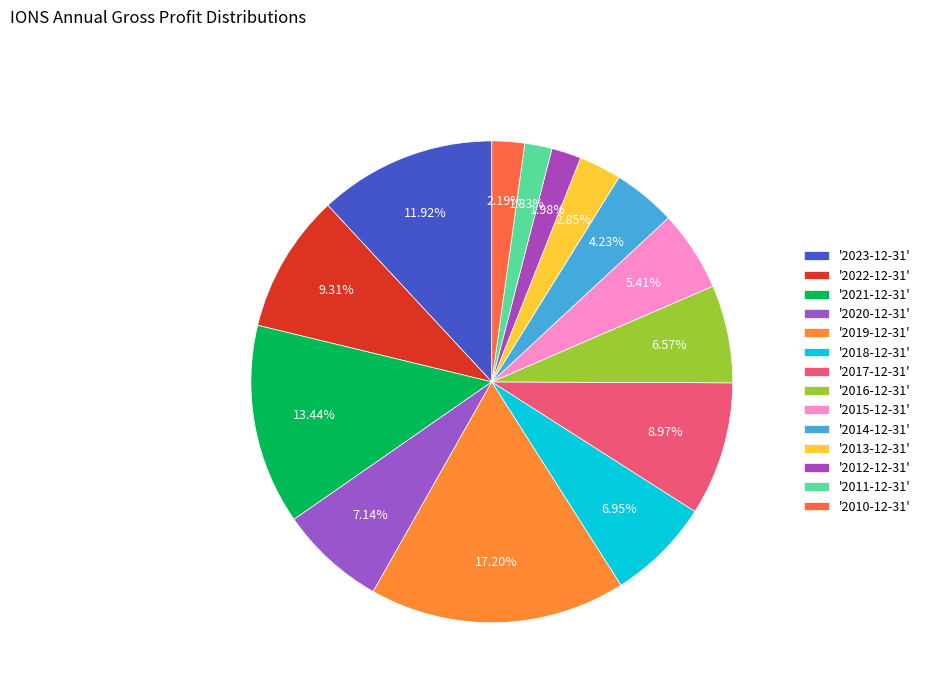

How many segments does this pie chart have?

14